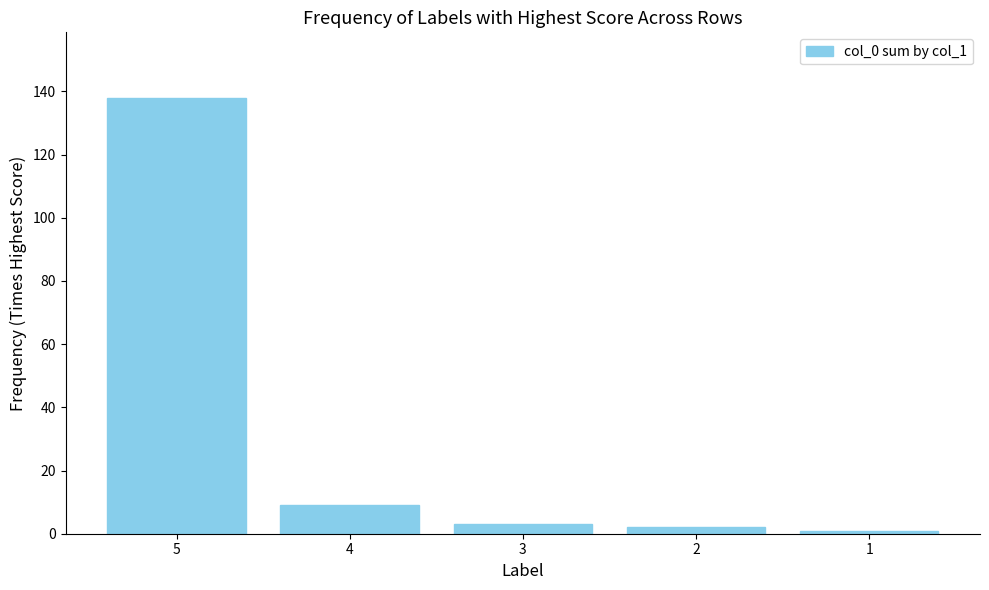

What is the change in value from 5 to 2?

-136